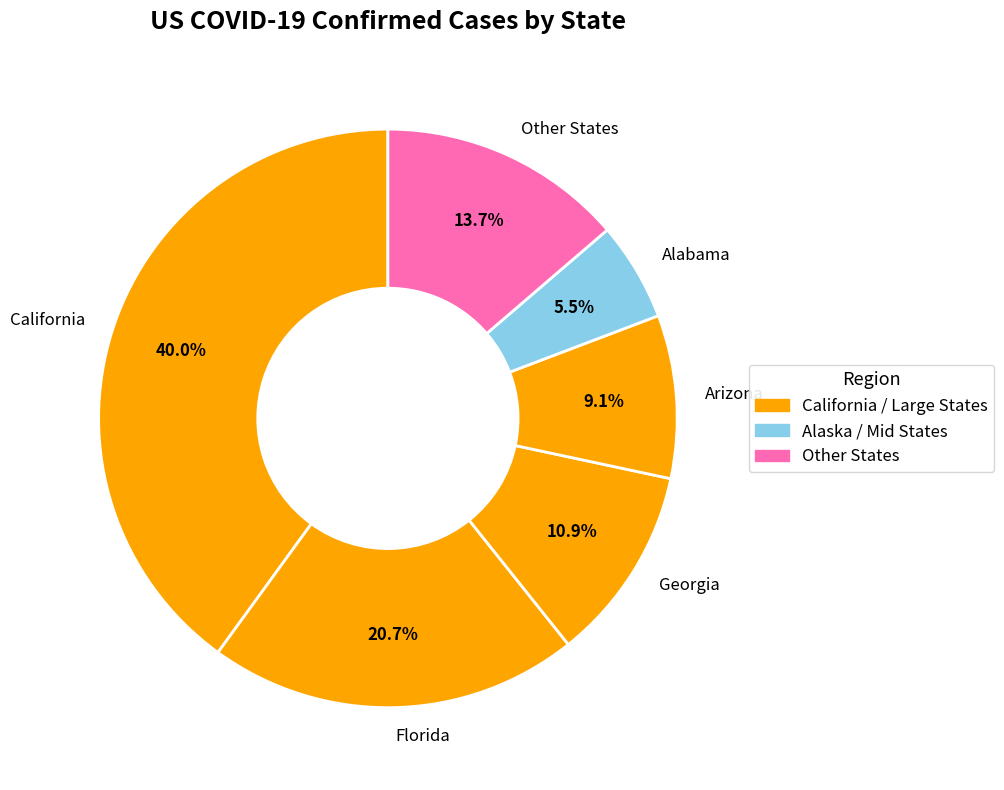

The Florida slice represents 8% of the pie. True or false?

False